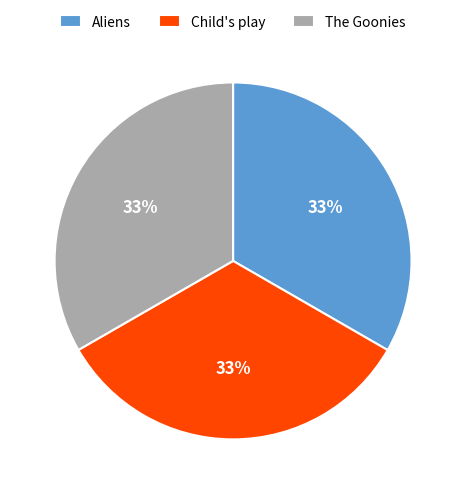

Approximately how many times larger is the value at Aliens compared to The Goonies?

1.0